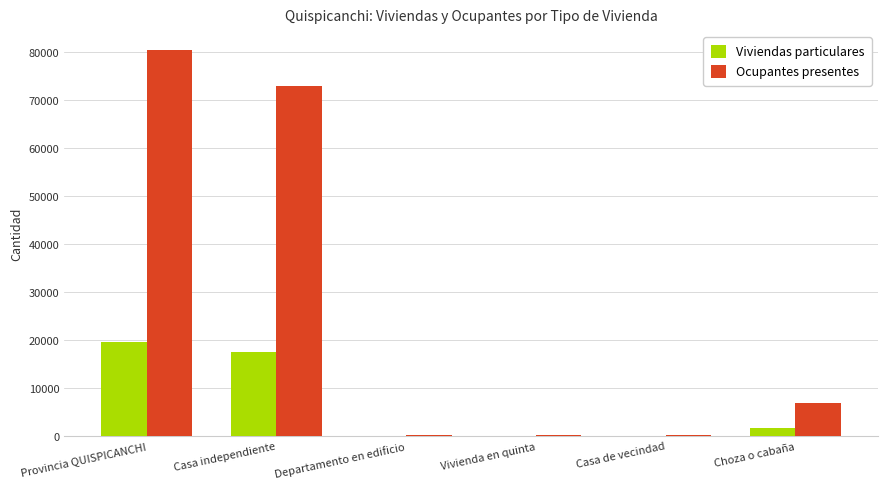

Between Provincia QUISPICANCHI and Departamento en edificio, which series saw the biggest shift?

Ocupantes presentes